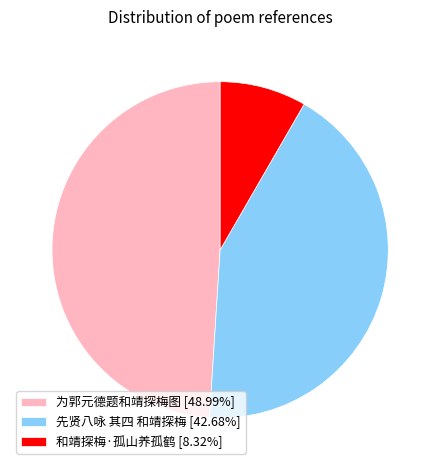

What is the ratio of the value at 和靖探梅·孤山养孤鹤 to the value at 为郭元德题和靖探梅图?

0.2